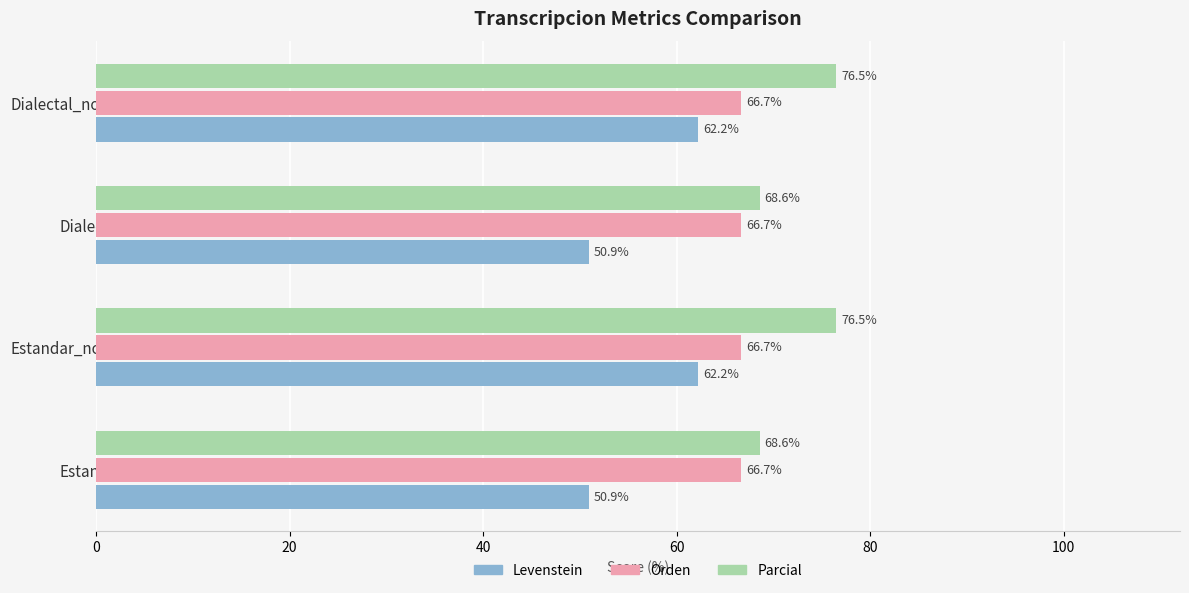

What are all the series names shown in the legend?

Levenstein, Orden, Parcial